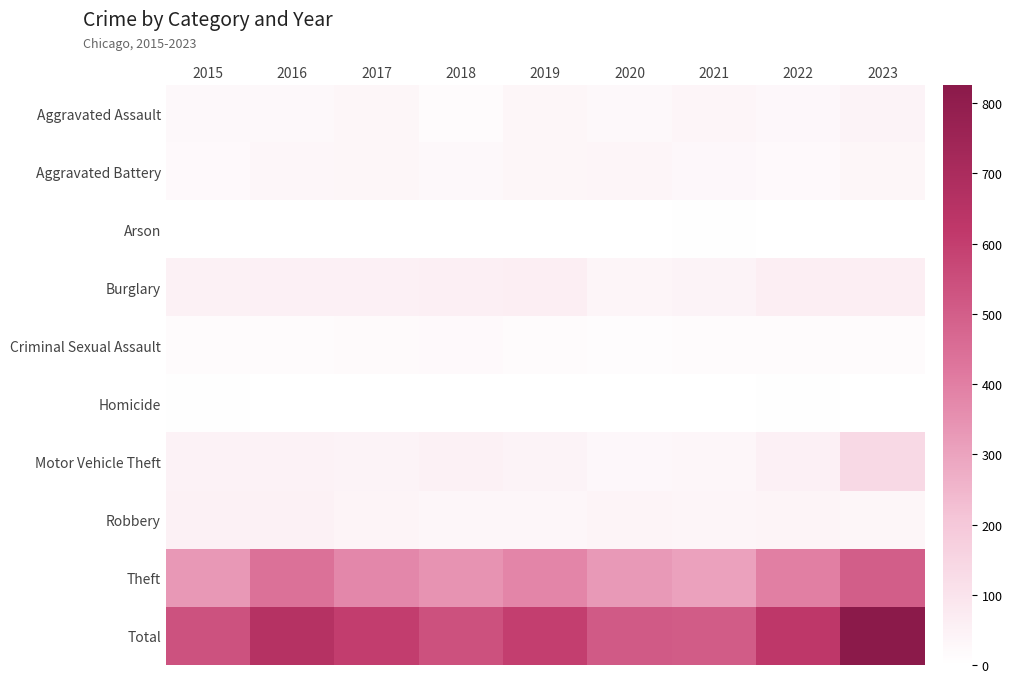

At which category does the chart reach its peak across all series?

2023